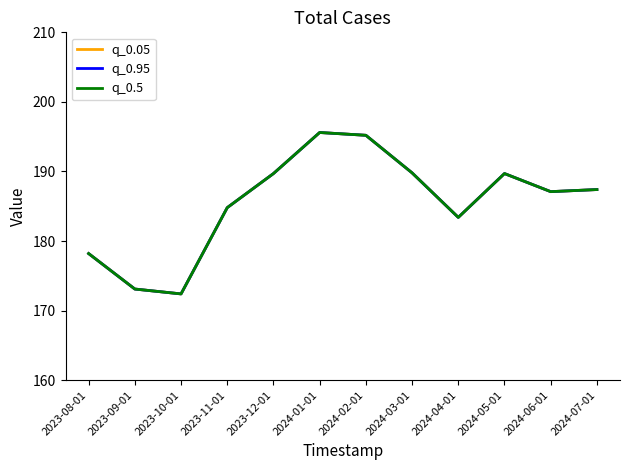

What is the difference between the q_0.05 values at 2023-08-01 and 2023-10-01?

5.8